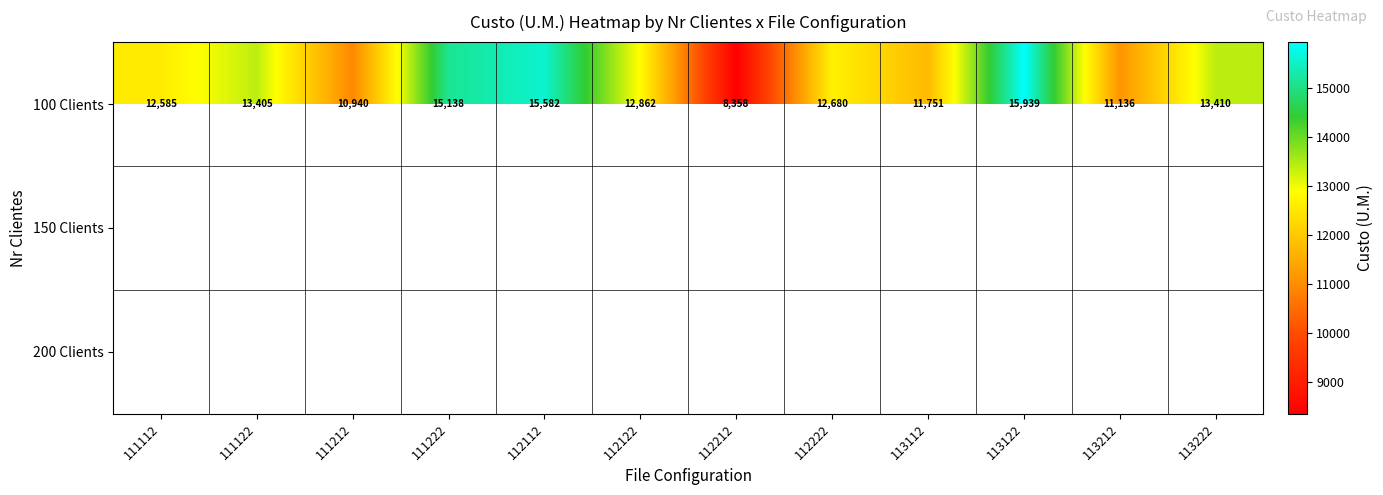

The 100 Clients series shows 12680.2 at 112222. True or false?

True